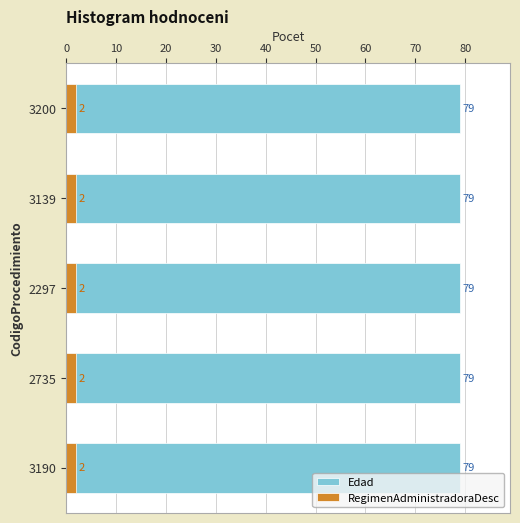

List the labels in order of TipoUsuarioCD value, largest first.

3200, 3139, 2297, 2735, 3190